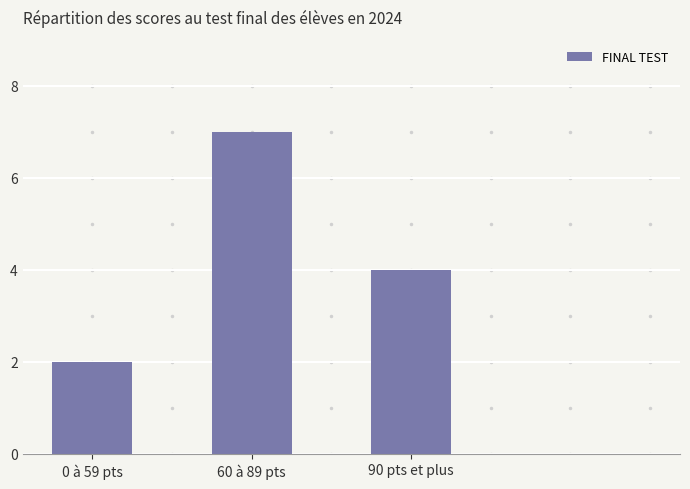

What is the sum of all values?

13